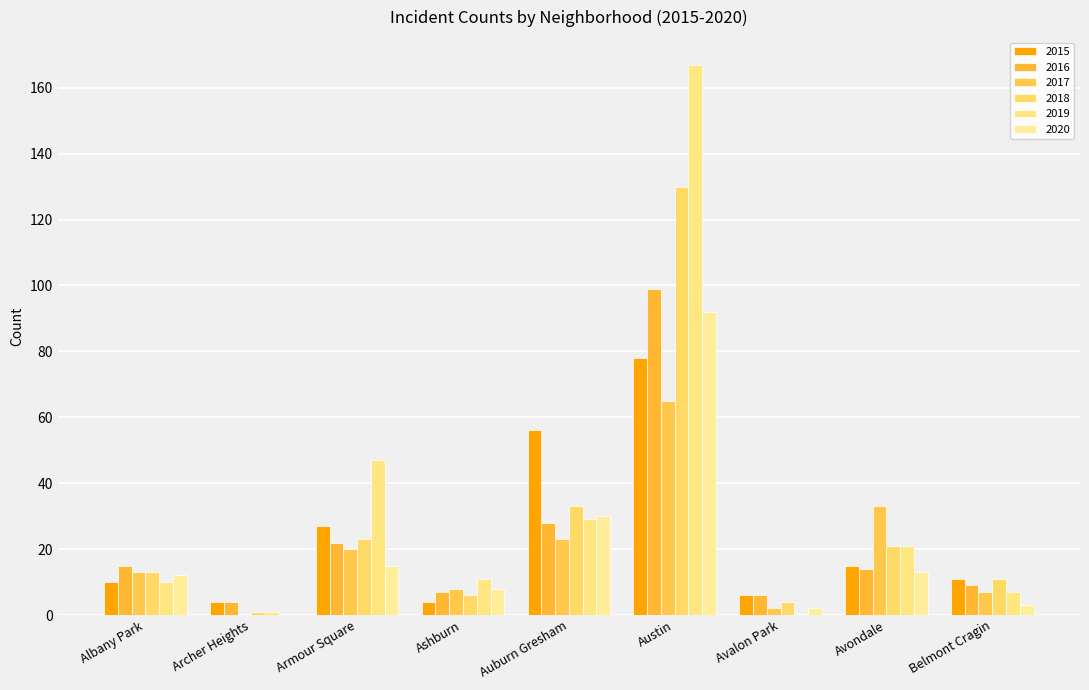

Does the chart contain stacked bars?

No